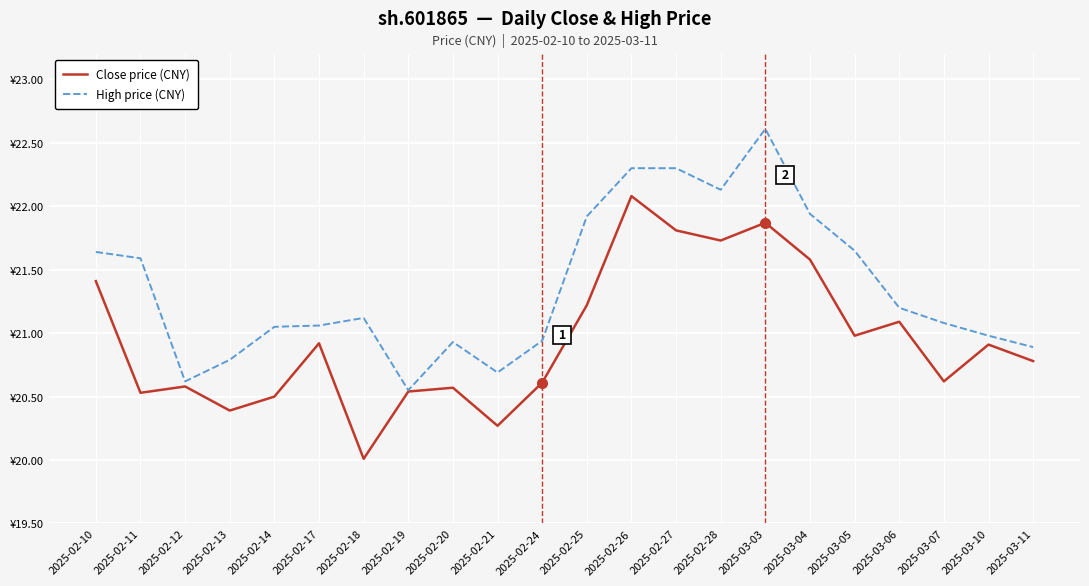

Which series has the largest total across all categories?

High price (CNY)